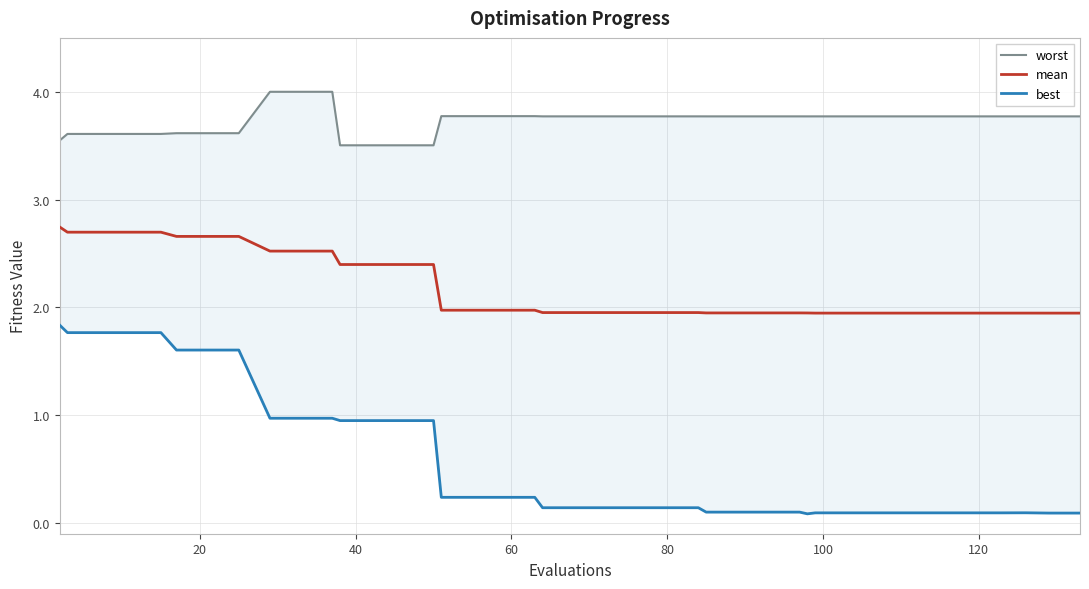

Which series has the largest total across all categories?

worst